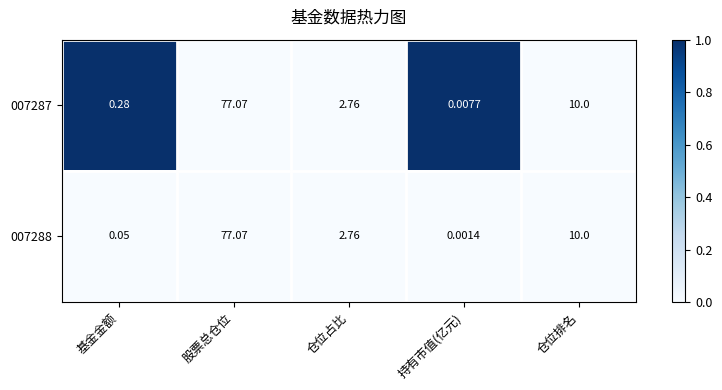

Count the number of data series in this chart.

2